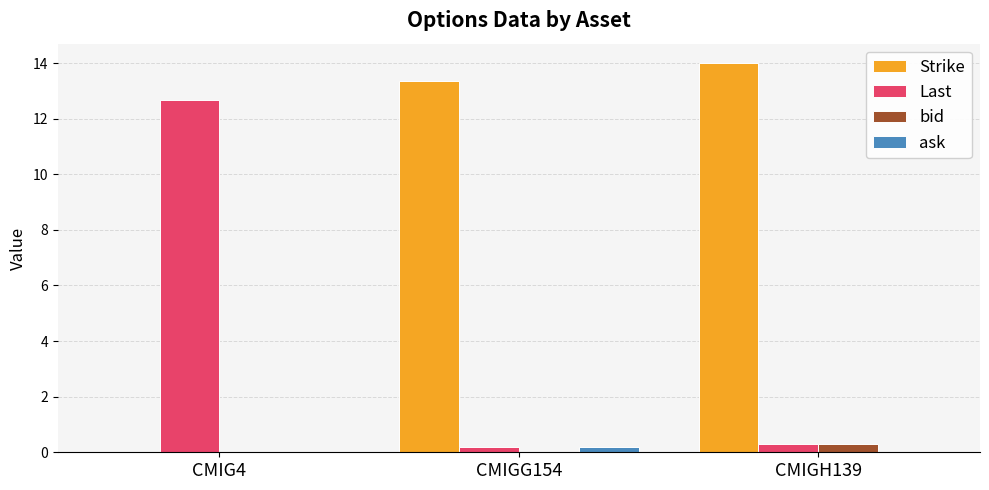

True or false: ask has a value of 0.0 at CMIG4.

True